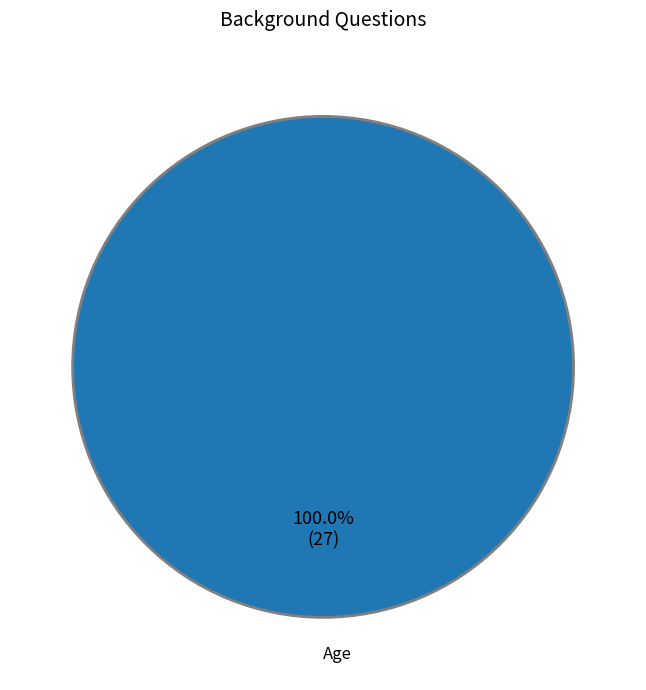

Which category accounts for the majority?

Age